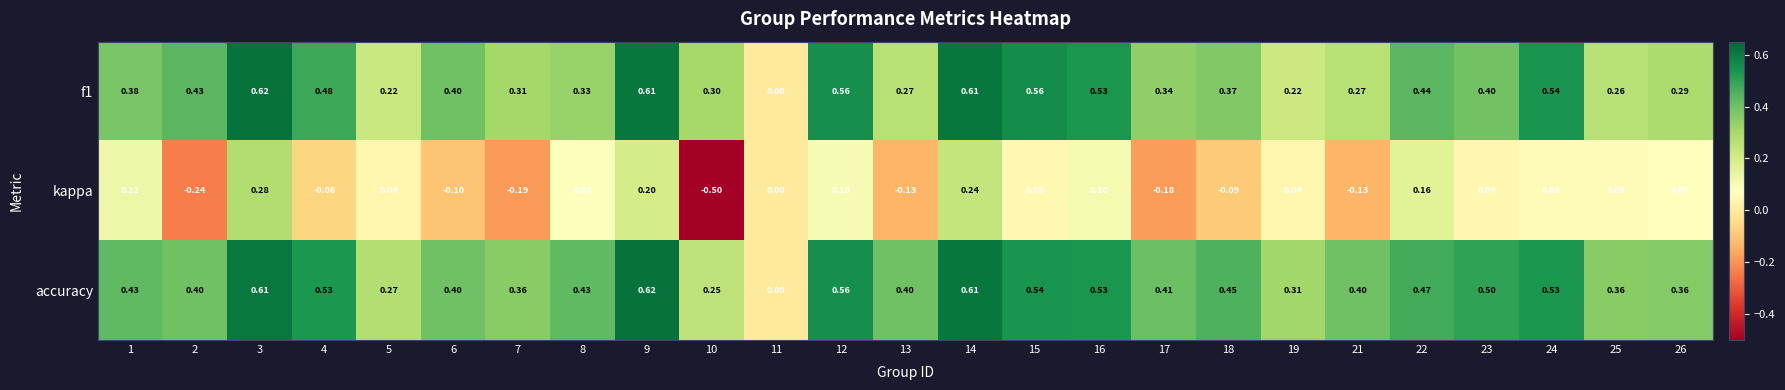

Which series changed the most between 9 and 12?

kappa